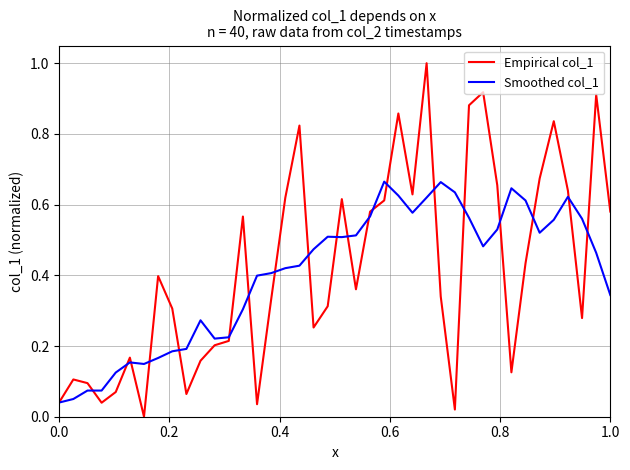

What is the highest value of the Empirical col_1 series?

1.0